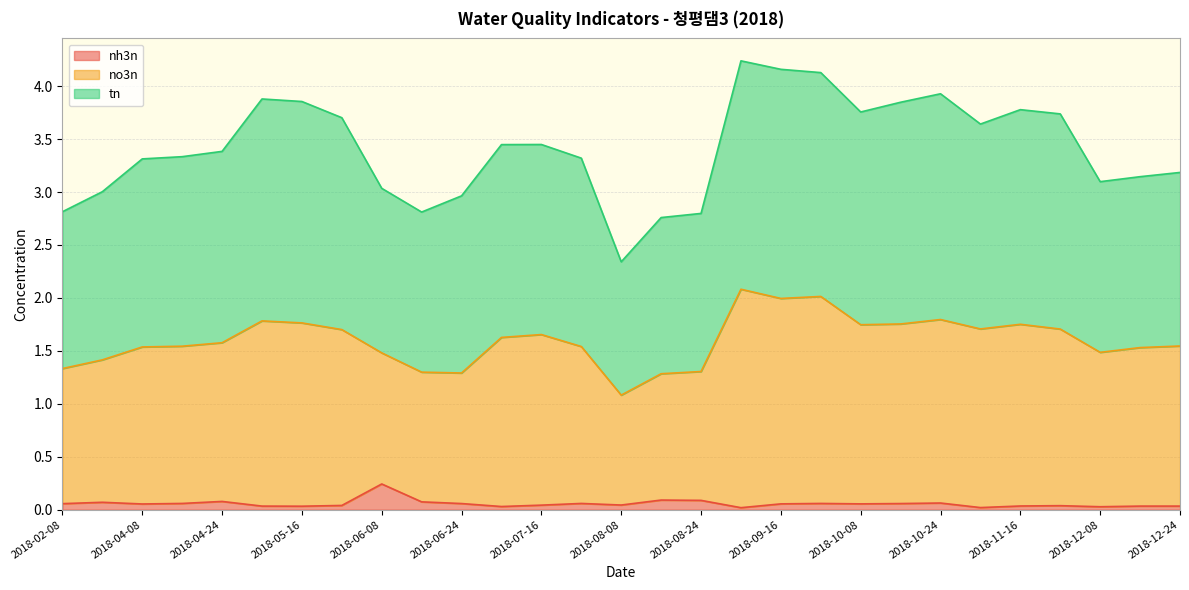

Which category has the highest value in the tn series?

2018-09-08